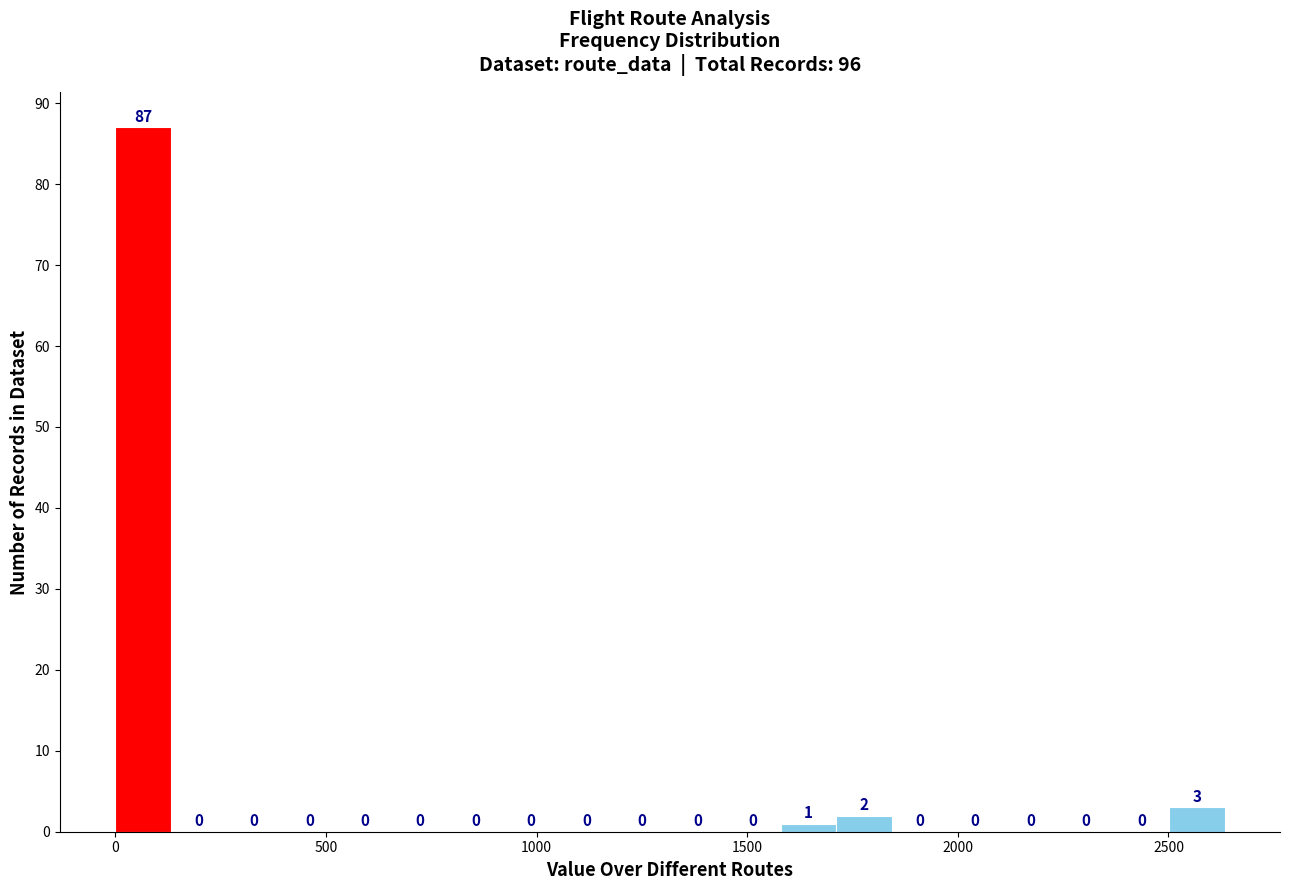

Around what value on the x-axis is the tallest bar? Give the approximate position of its centre, as read against the axis.

50